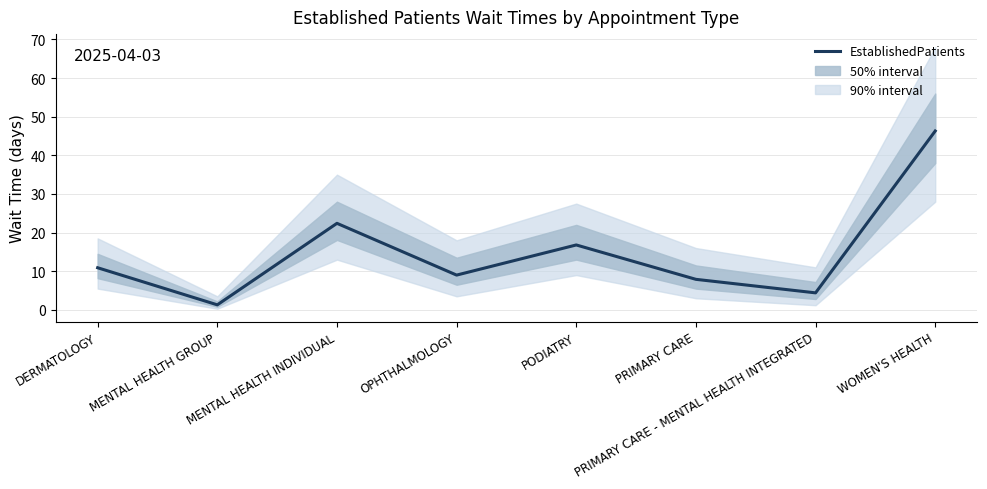

Read the value at OPHTHALMOLOGY.

9.0